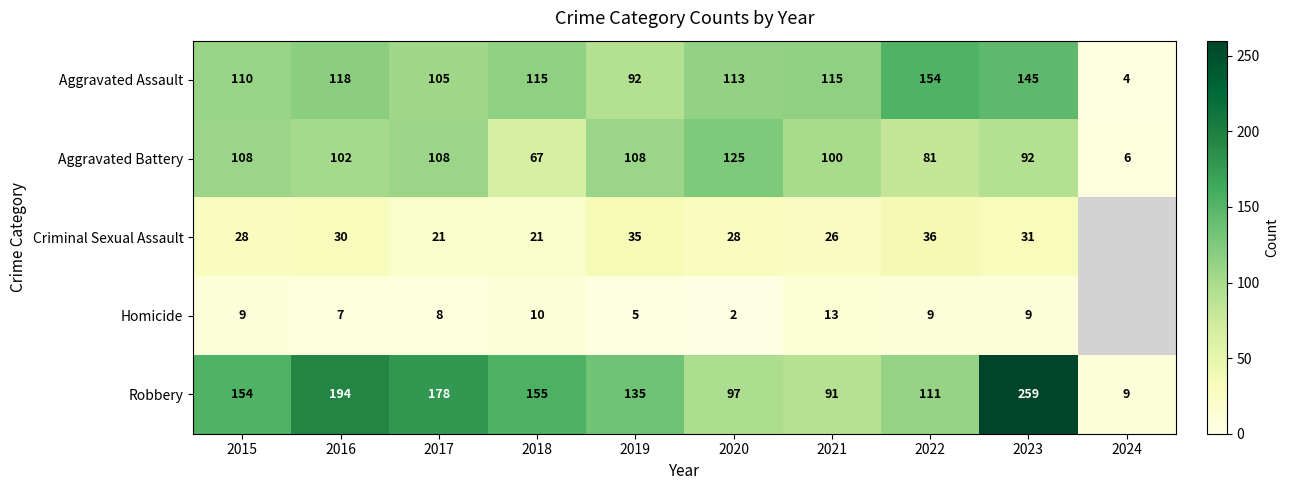

At which category does the chart reach its minimum across all series?

2020